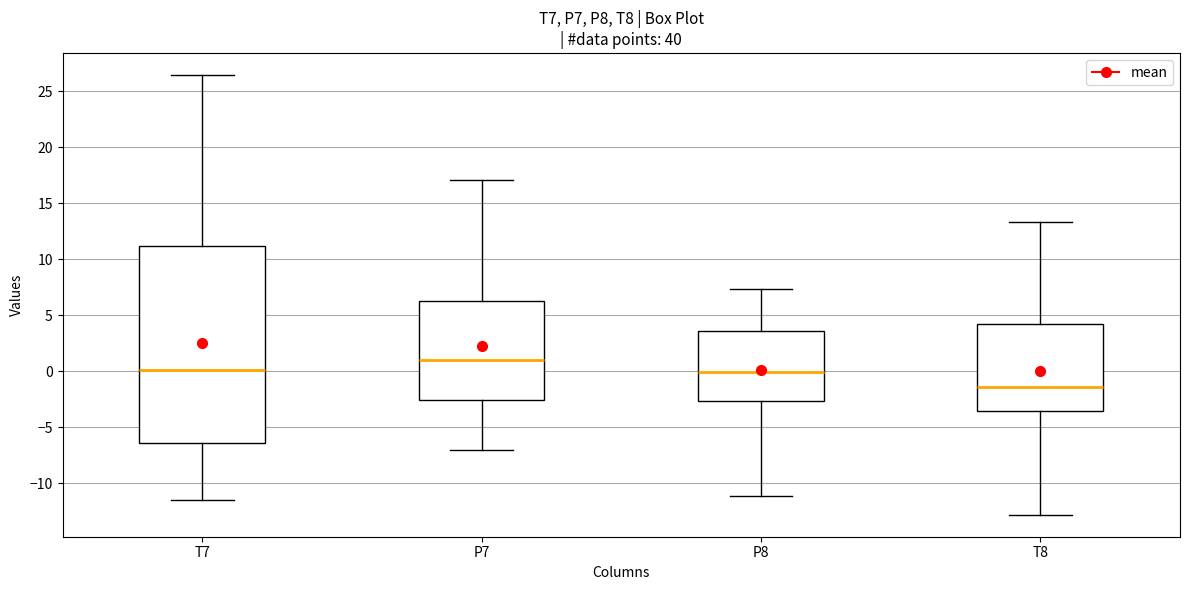

Reading left to right, read every box against the y-axis: the position of its median line, the range the box covers, and the ends of its whiskers. The values are not printed on the chart, so give them approximately, as read against the axis.

T7: median 0.0, box -6.5 to 11.0, whiskers -11.5 to 26.5
P7: median 1.0, box -2.5 to 6.5, whiskers -7.0 to 17.0
P8: median 0.0, box -2.5 to 3.5, whiskers -11.0 to 7.5
T8: median -1.5, box -3.5 to 4.0, whiskers -13.0 to 13.5